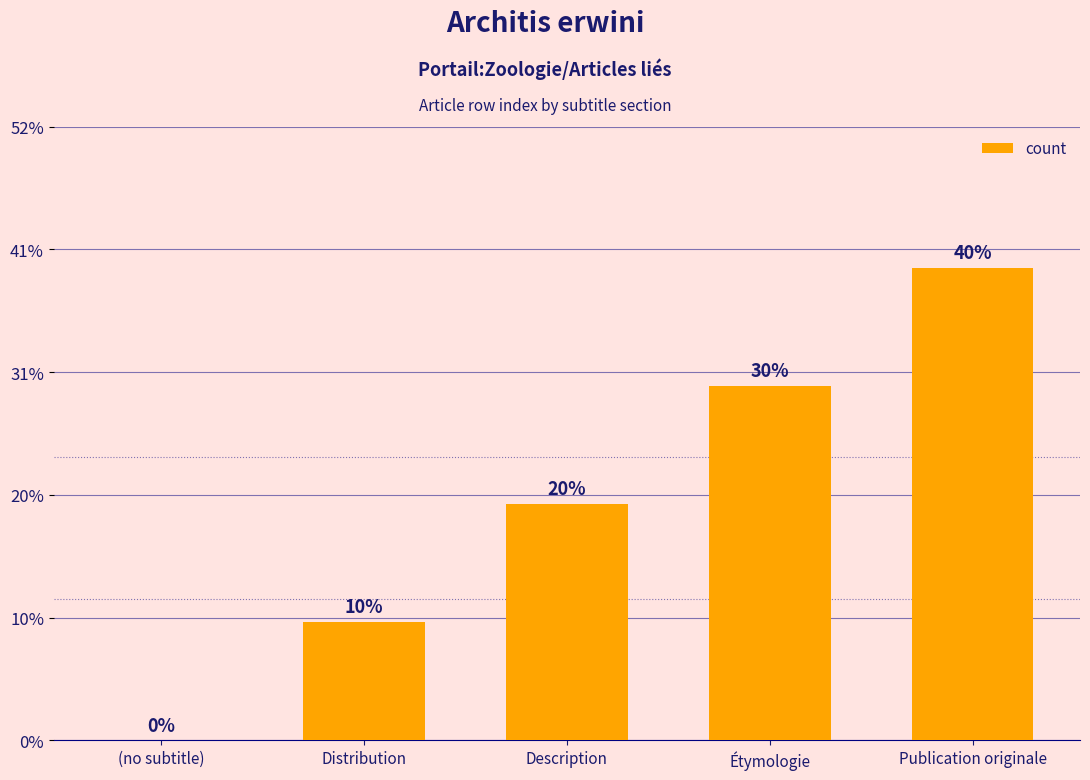

At which label is the value closest to 2?

Description